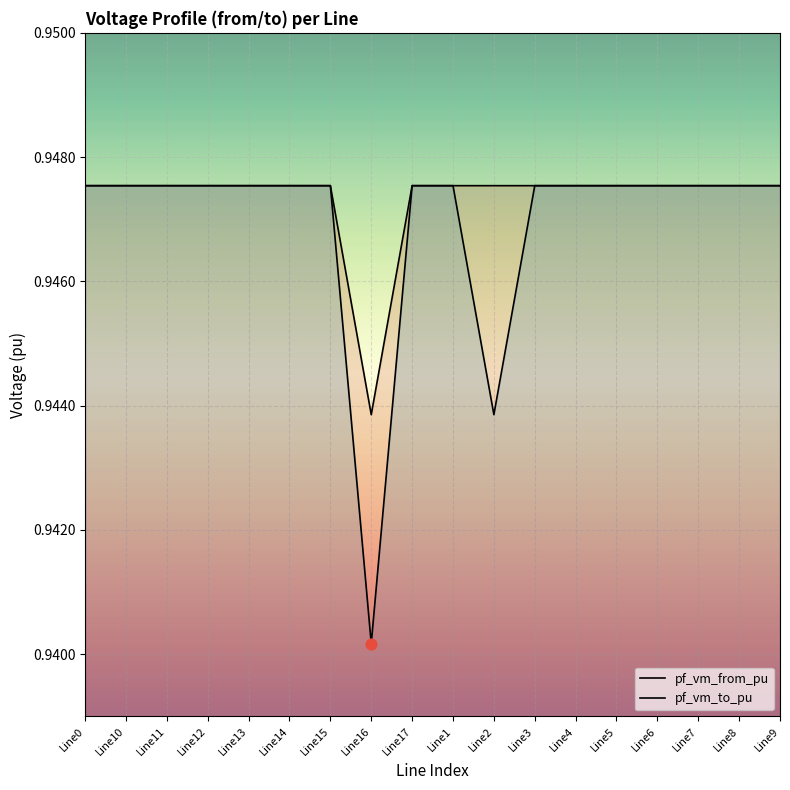

Is the value of pf_vm_from_pu at Line5 greater than the value of pf_vm_to_pu at Line10?

No